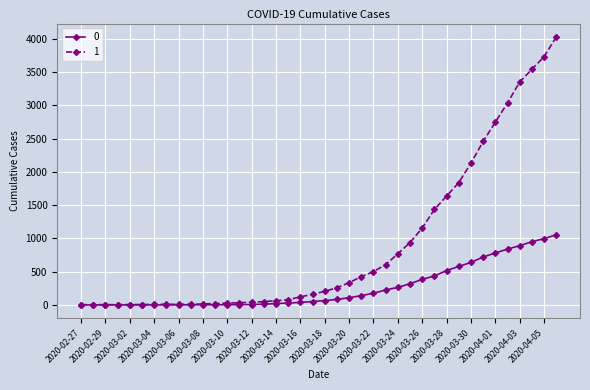

Rank the series by their maximum value, from highest to lowest.

1, 0